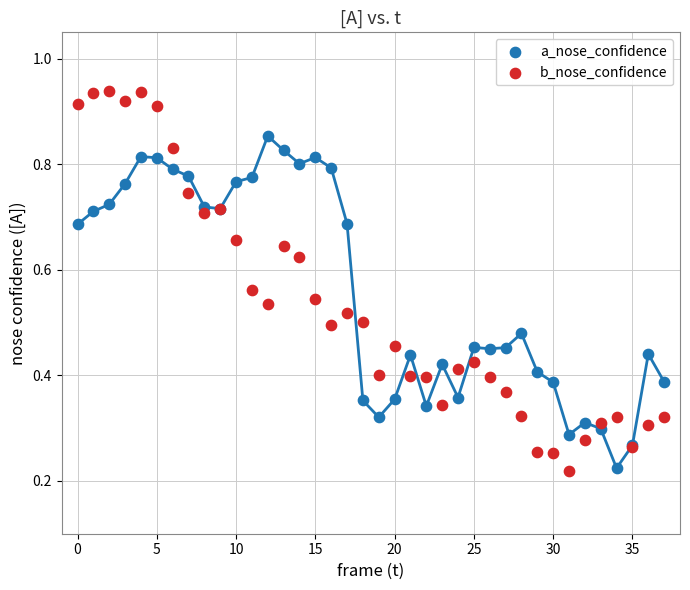

Which series reaches the maximum Y coordinate?

b_nose_confidence